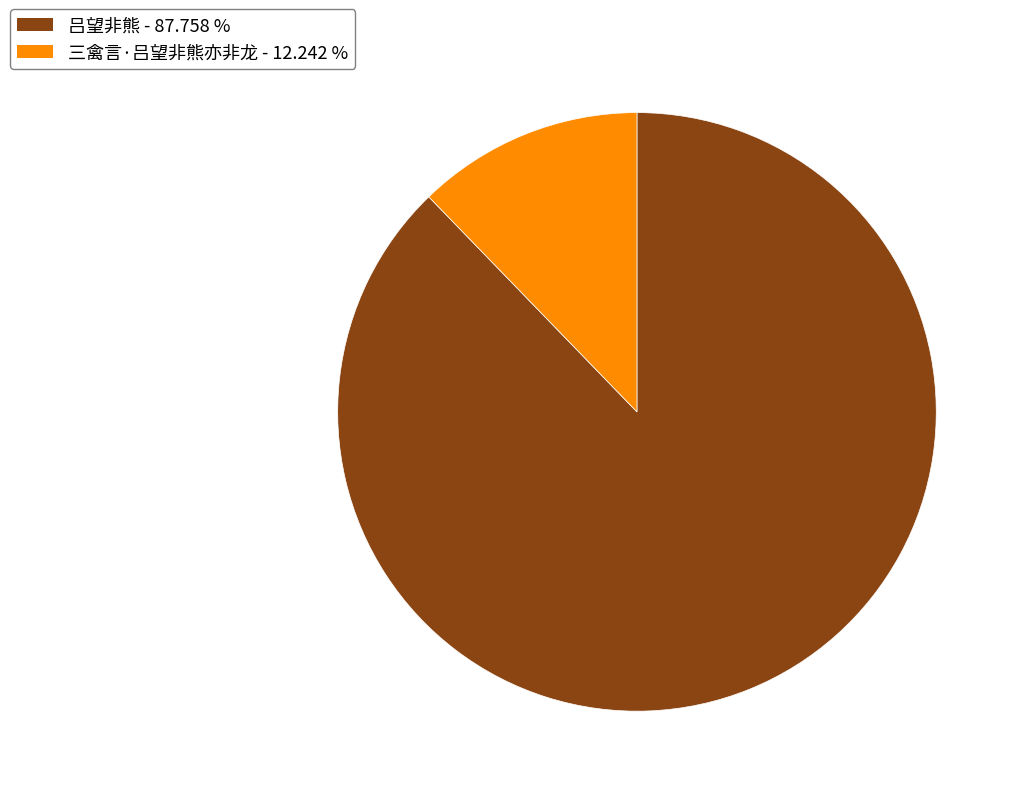

Is the sum of 三禽言·吕望非熊亦非龙 and 吕望非熊 greater than half?

Yes